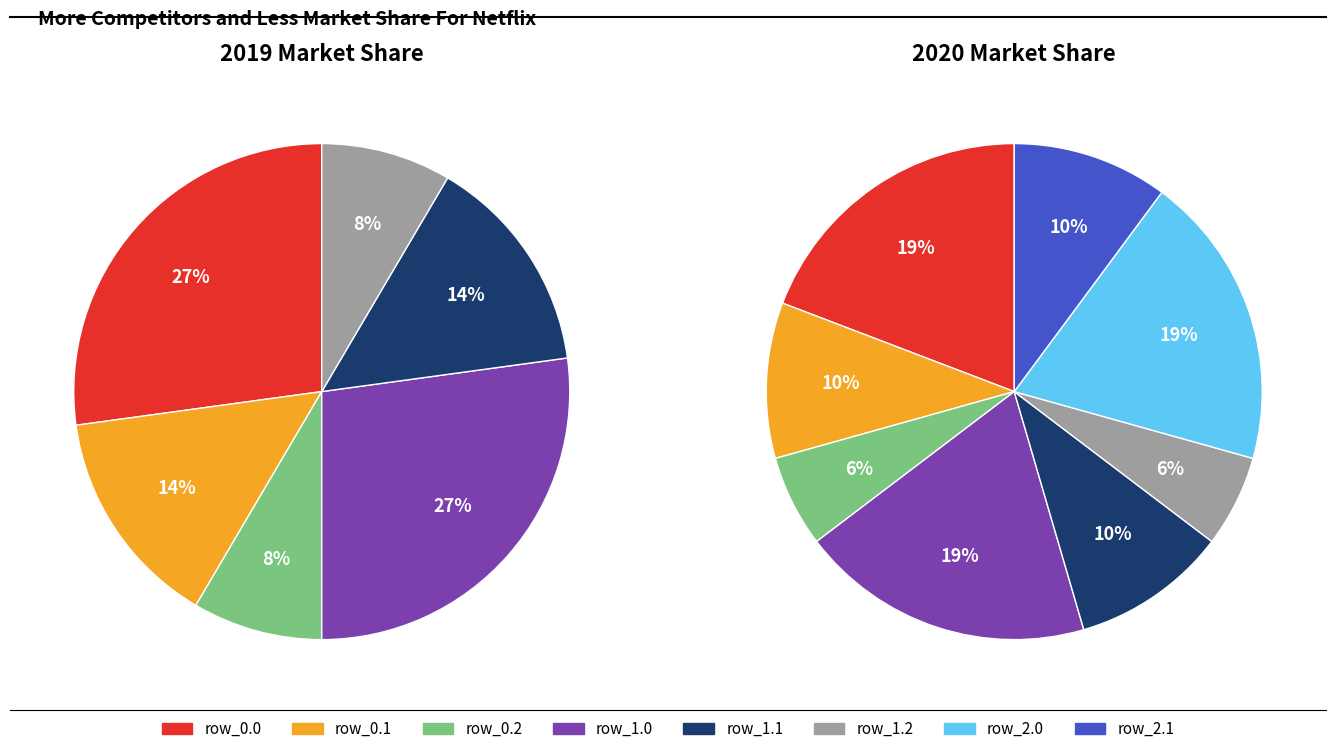

Count the number of slices in the pie.

8